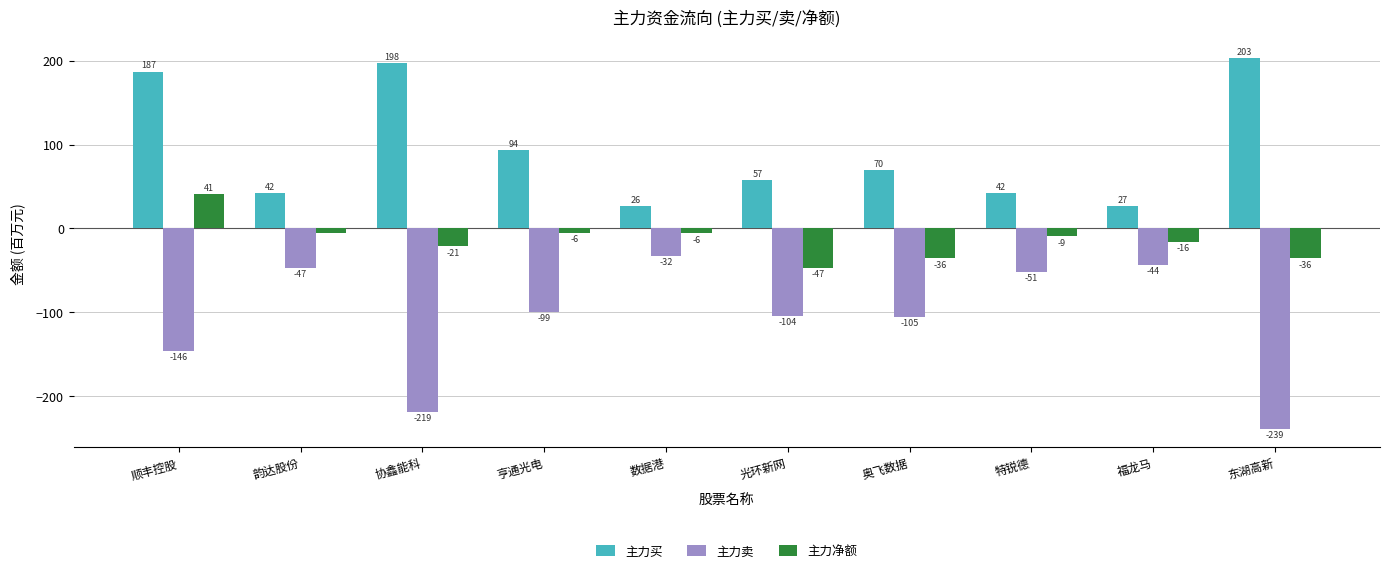

Rank the series by their maximum value, from lowest to highest.

主力卖, 主力净额, 主力买